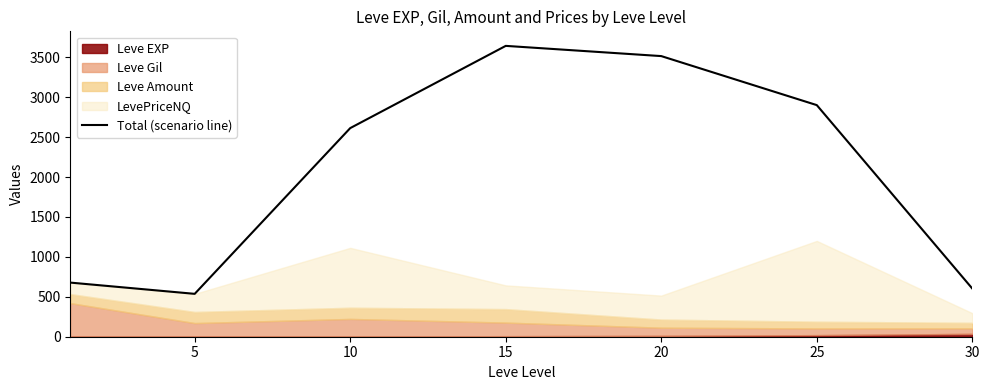

What is the difference between the maximum and minimum values?

3106